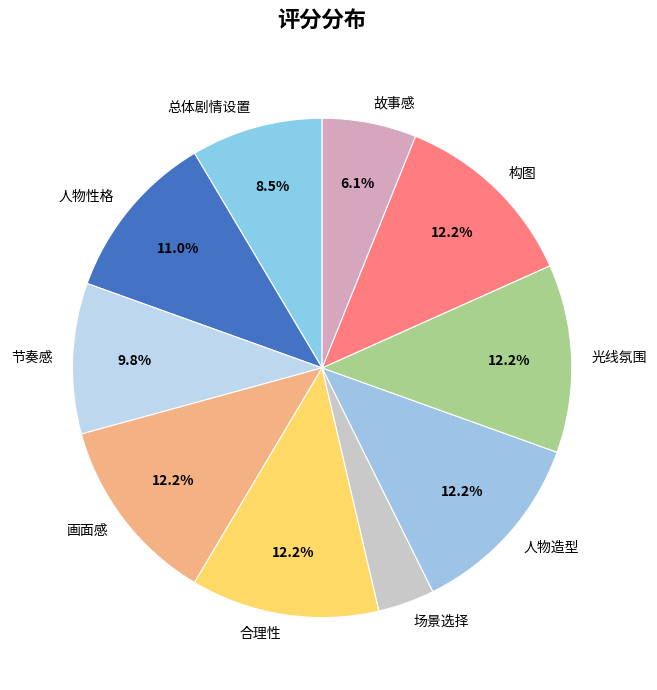

Count the number of slices in the pie.

10